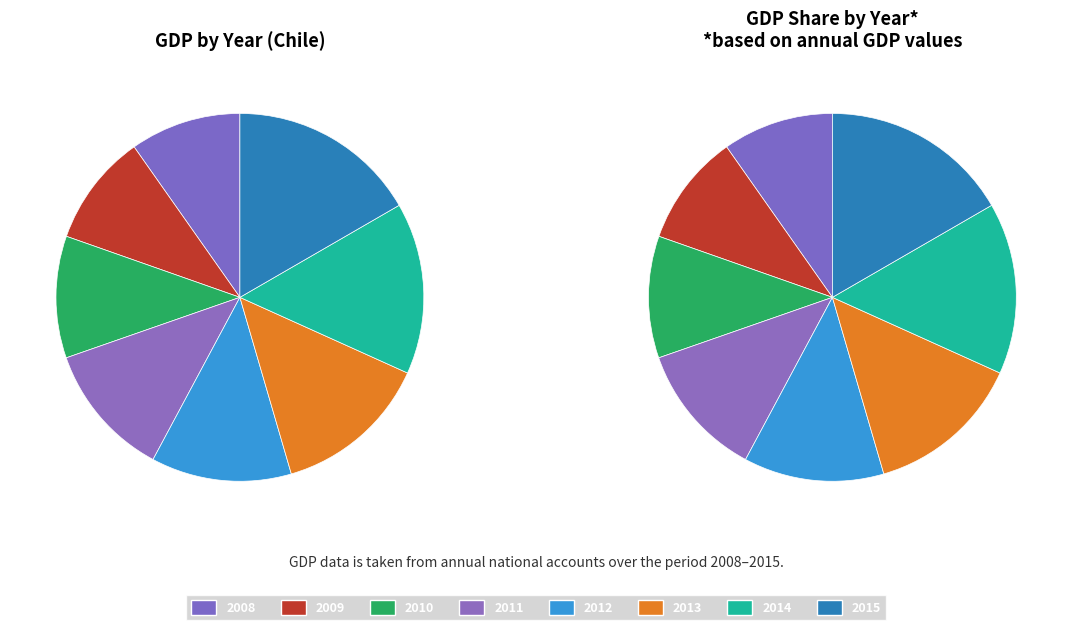

To the nearest percent, what percentage of the pie is 2011?

12%